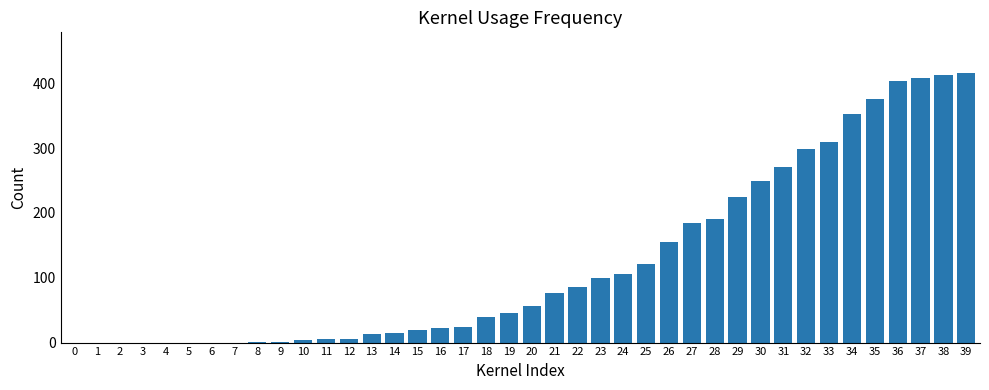

What is the sum of all values?

4988